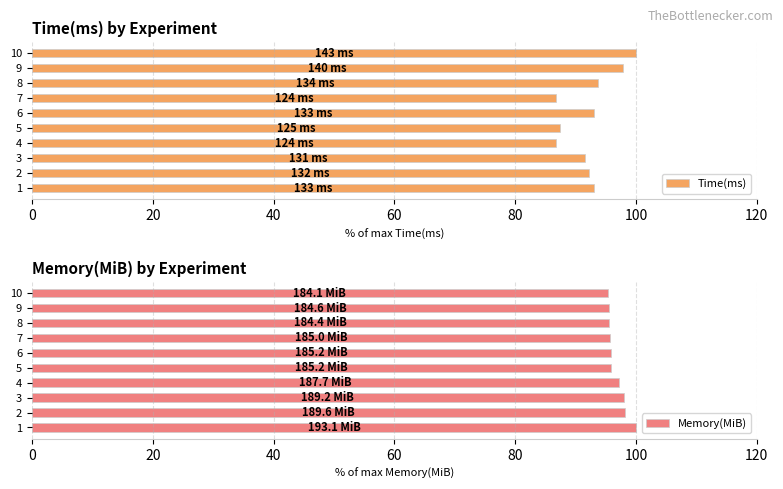

What is the difference between the Time(ms) values at 5 and 4?

0.7